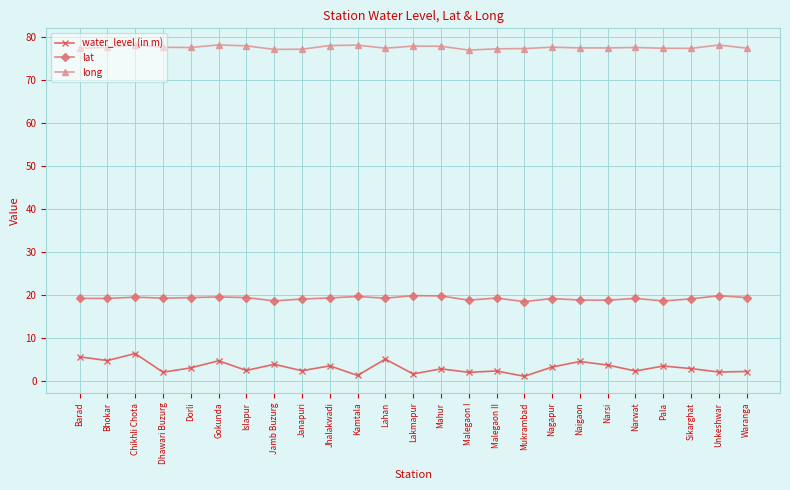

What is the label of the 16th point from the right?

Jhalakwadi